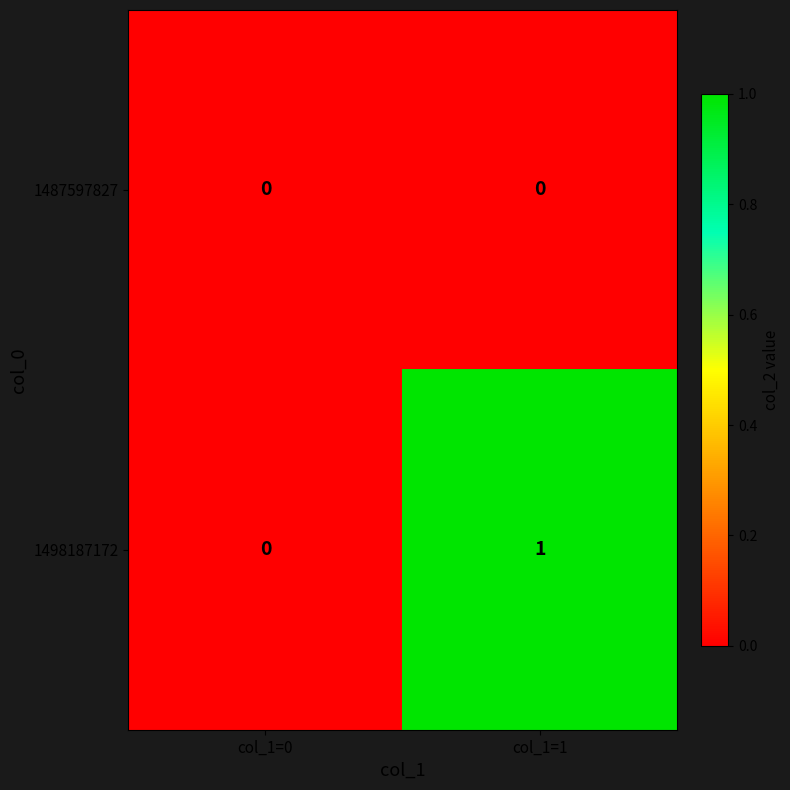

Is the value of 1498187172 at col_1=1 greater than the value of 1487597827 at col_1=0?

Yes